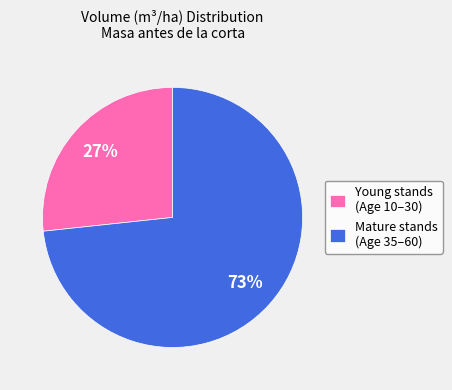

How many slices are in this pie chart?

2